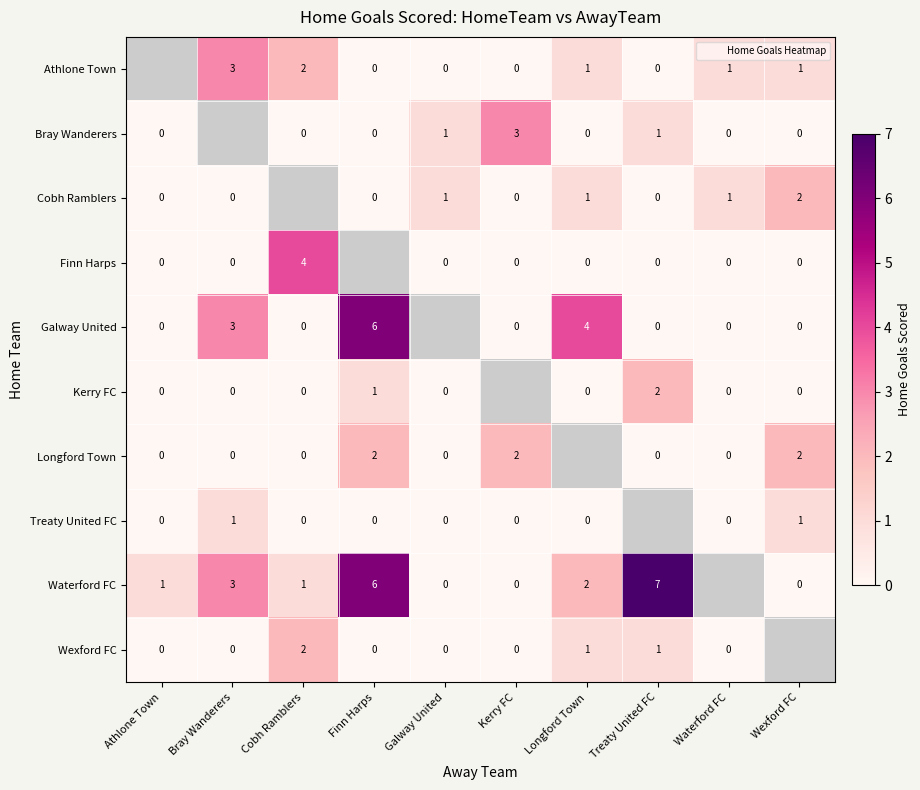

Count the number of data series in this chart.

10